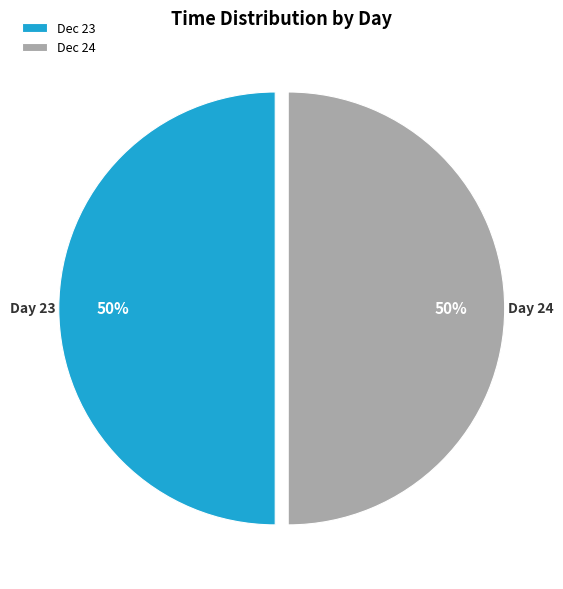

How many slices are in this pie chart?

2